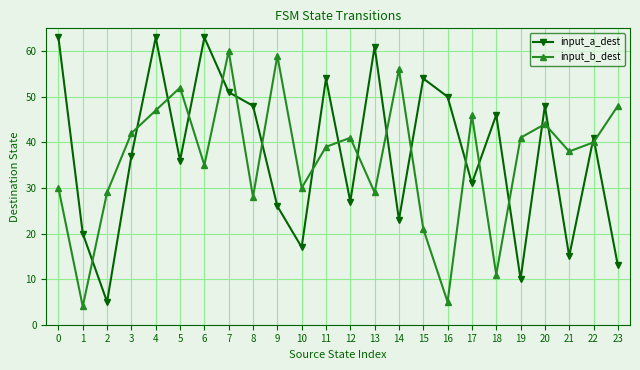

At 17, list the series in order from largest to smallest.

input_b_dest, input_a_dest